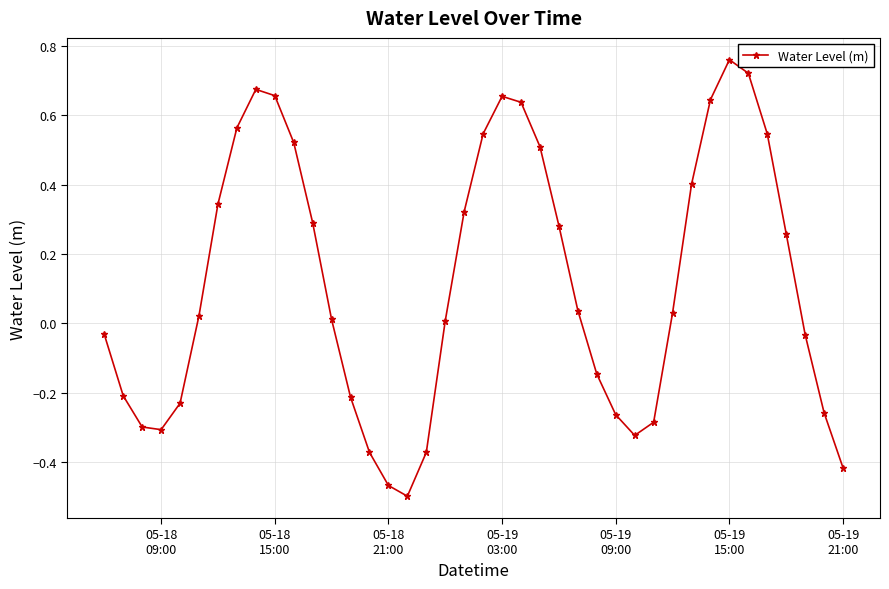

What is the difference between the maximum and minimum values?

1.3